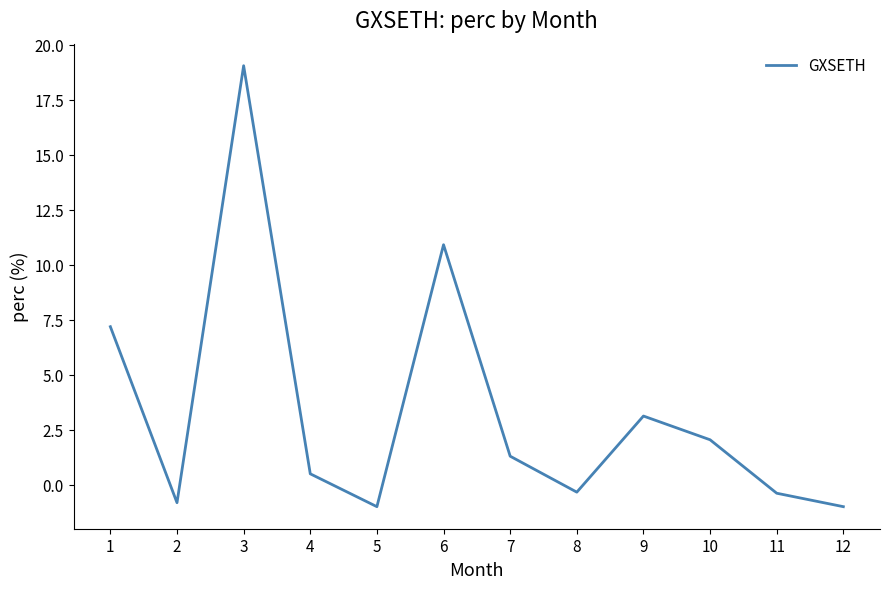

The chart shows a value of 14.7 at 6. True or false?

False